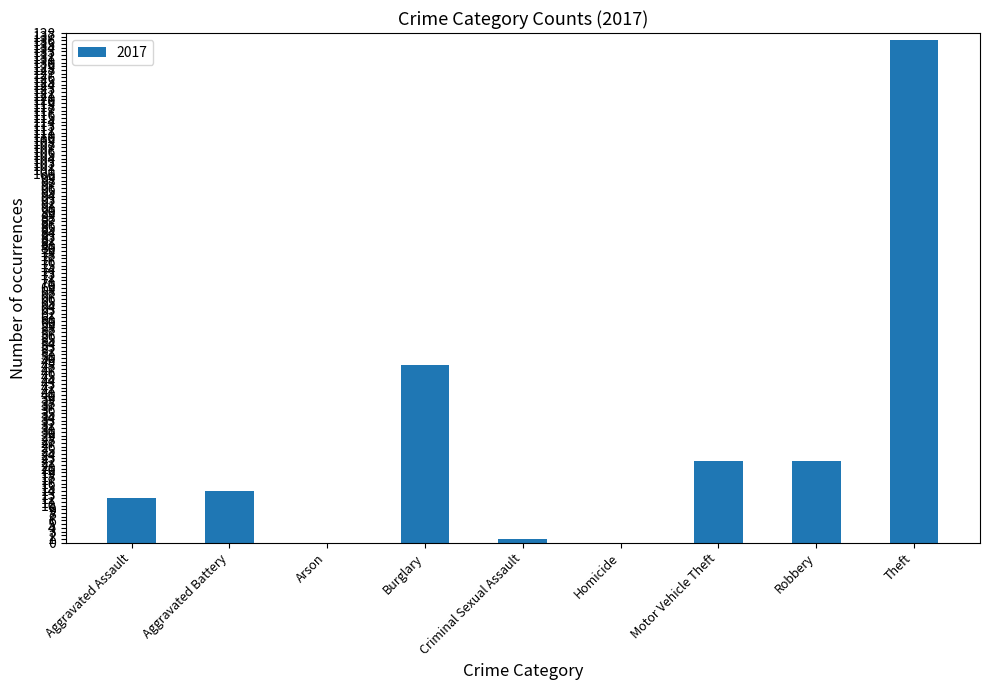

Where is the data nearest to the value 68?

Burglary